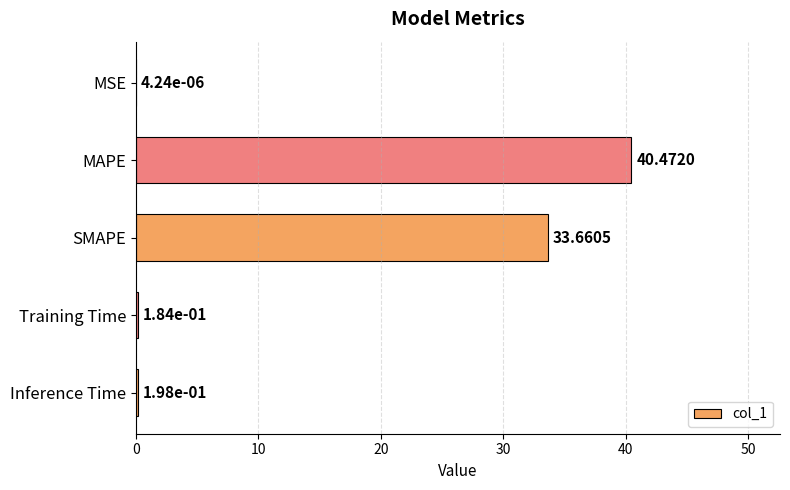

What is the sum of all values?

74.5